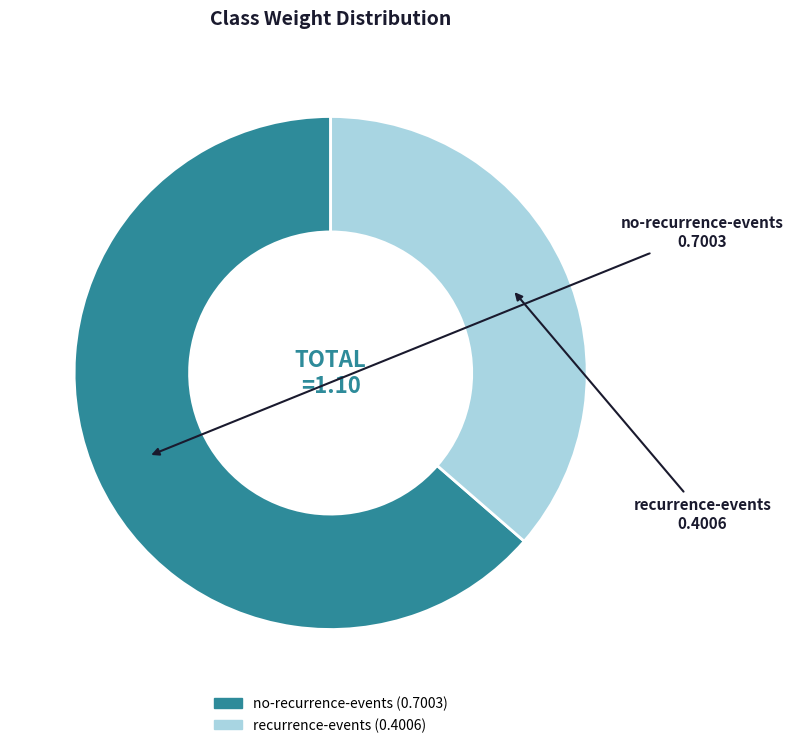

Is the sum of recurrence-events and no-recurrence-events greater than half?

Yes